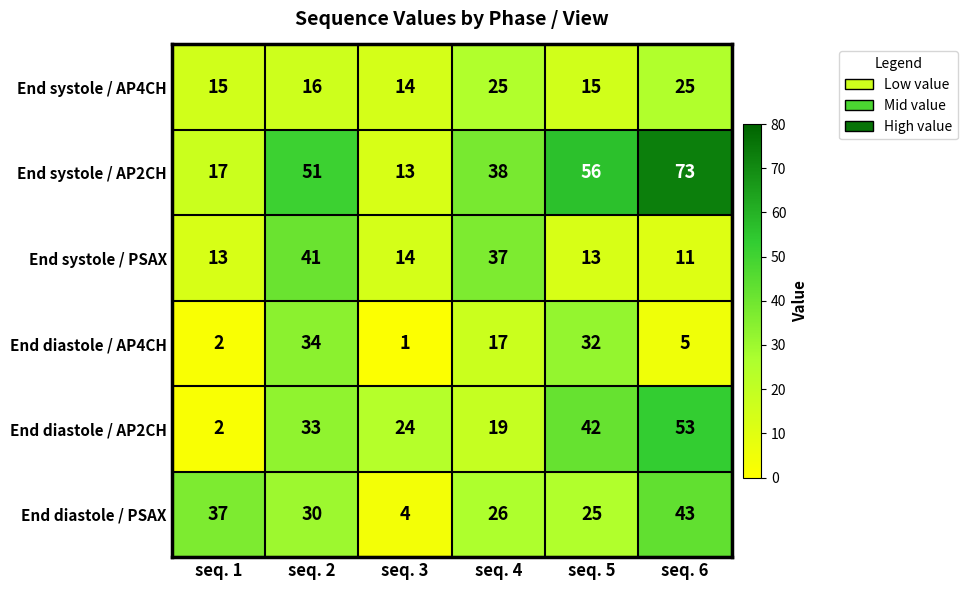

At seq. 5, list the series in order from smallest to largest.

End systole / PSAX, End systole / AP4CH, End diastole / PSAX, End diastole / AP4CH, End diastole / AP2CH, End systole / AP2CH